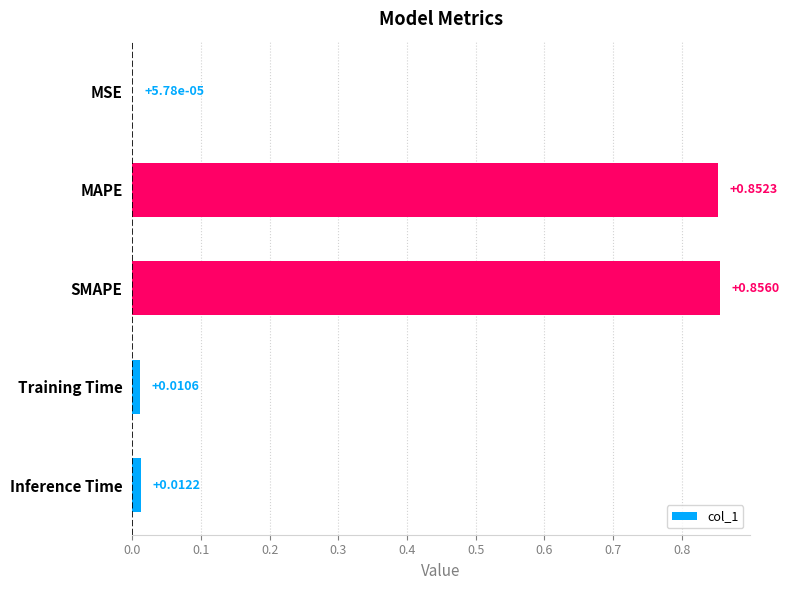

What is the sum of all values?

1.7